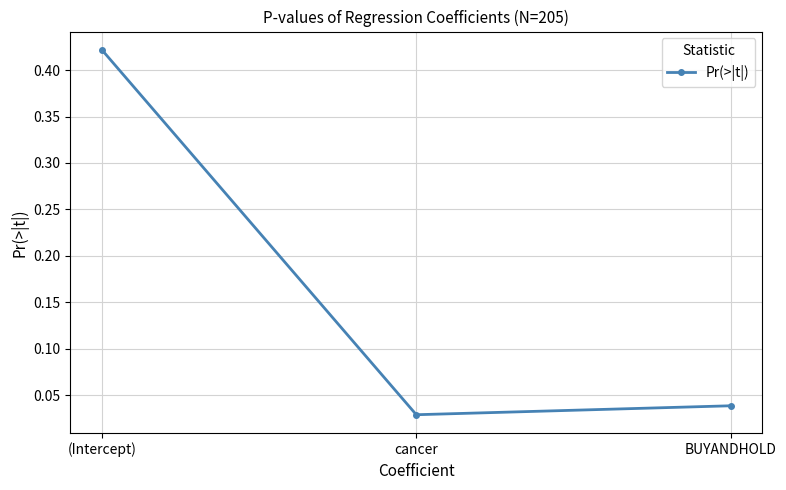

What is the label of the 3rd point from the left?

BUYANDHOLD